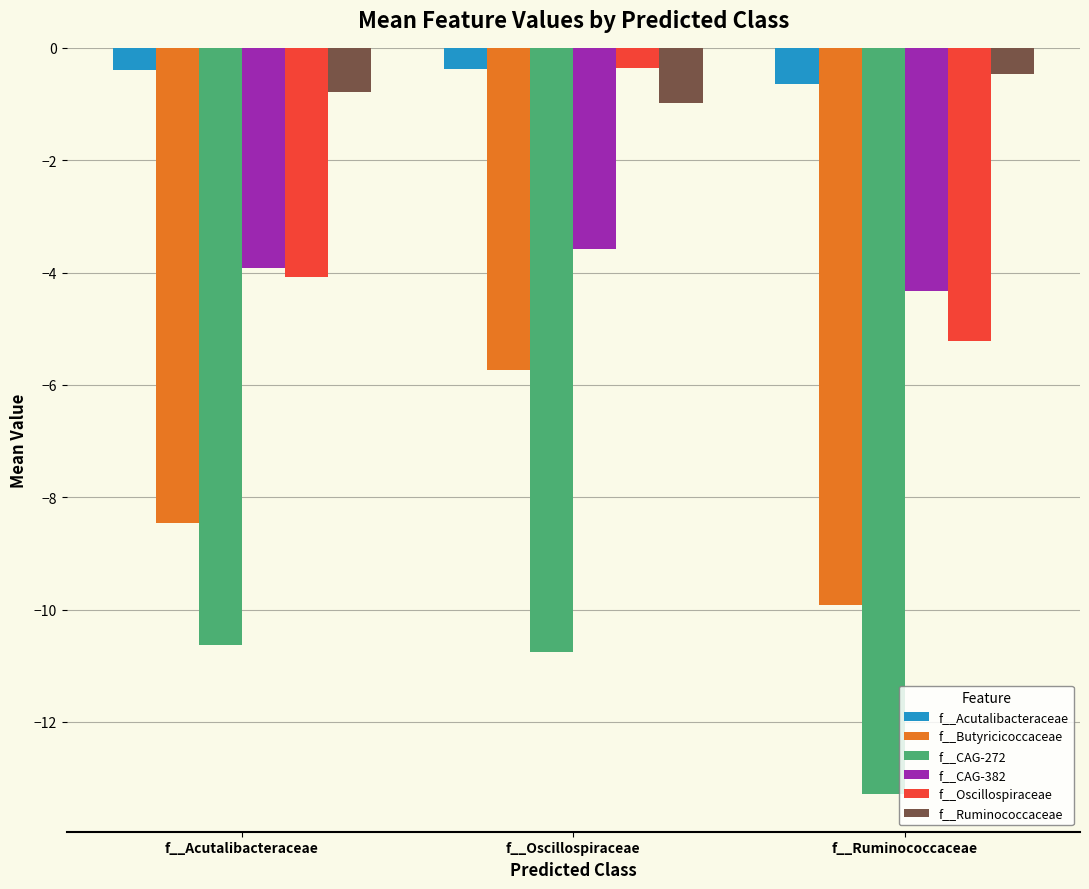

Reading right to left, list all the values displayed in this chart.

f__Acutalibacteraceae: f__Ruminococcaceae=-0.6	f__Oscillospiraceae=-0.4	f__Acutalibacteraceae=-0.4
f__Butyricicoccaceae: f__Ruminococcaceae=-9.9	f__Oscillospiraceae=-5.7	f__Acutalibacteraceae=-8.5
f__CAG-272: f__Ruminococcaceae=-13.3	f__Oscillospiraceae=-10.8	f__Acutalibacteraceae=-10.6
f__CAG-382: f__Ruminococcaceae=-4.3	f__Oscillospiraceae=-3.6	f__Acutalibacteraceae=-3.9
f__Oscillospiraceae: f__Ruminococcaceae=-5.2	f__Oscillospiraceae=-0.4	f__Acutalibacteraceae=-4.1
f__Ruminococcaceae: f__Ruminococcaceae=-0.5	f__Oscillospiraceae=-1.0	f__Acutalibacteraceae=-0.8